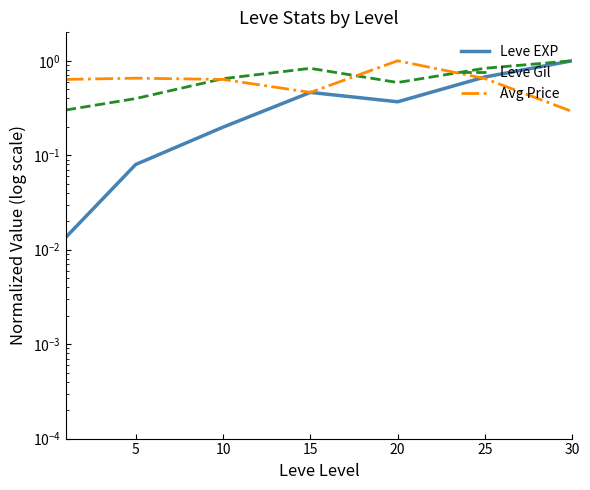

True or false: Leve Gil and Leve EXP cross at least once.

False